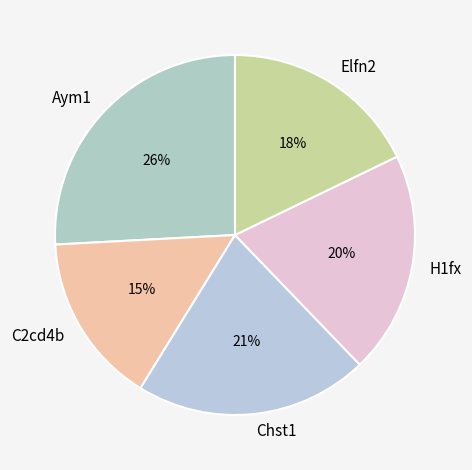

How many slices are in this pie chart?

5